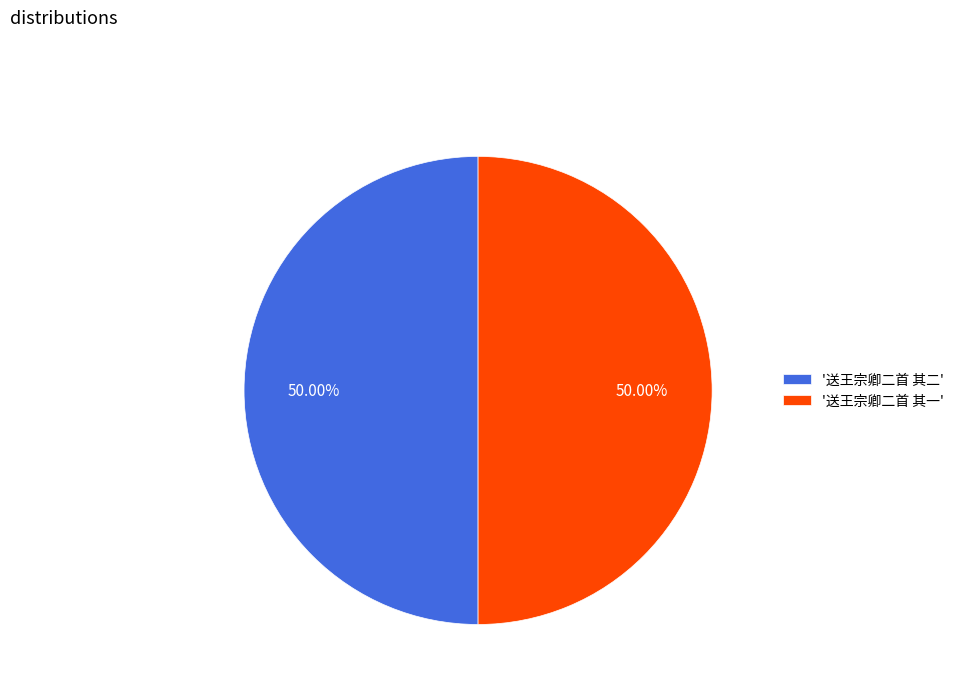

Approximately how many times larger is the value at '送王宗卿二首 其一' compared to '送王宗卿二首 其二'?

1.0